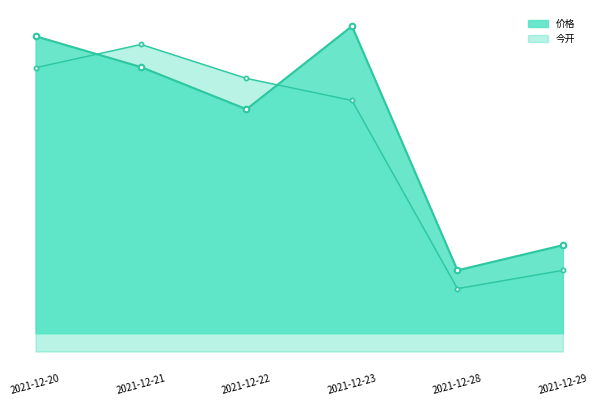

How many lines are shown in the chart?

2